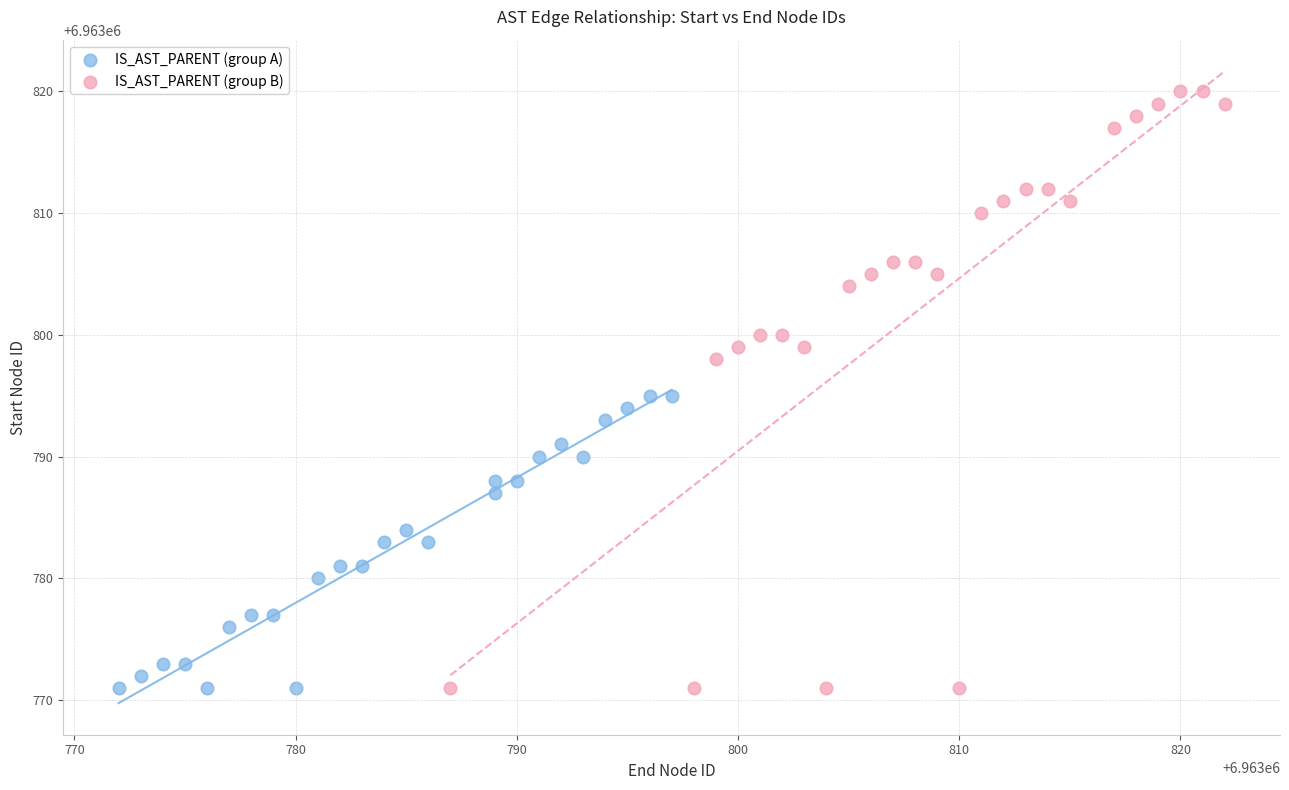

Which series reaches the maximum Y coordinate?

IS_AST_PARENT (group B)